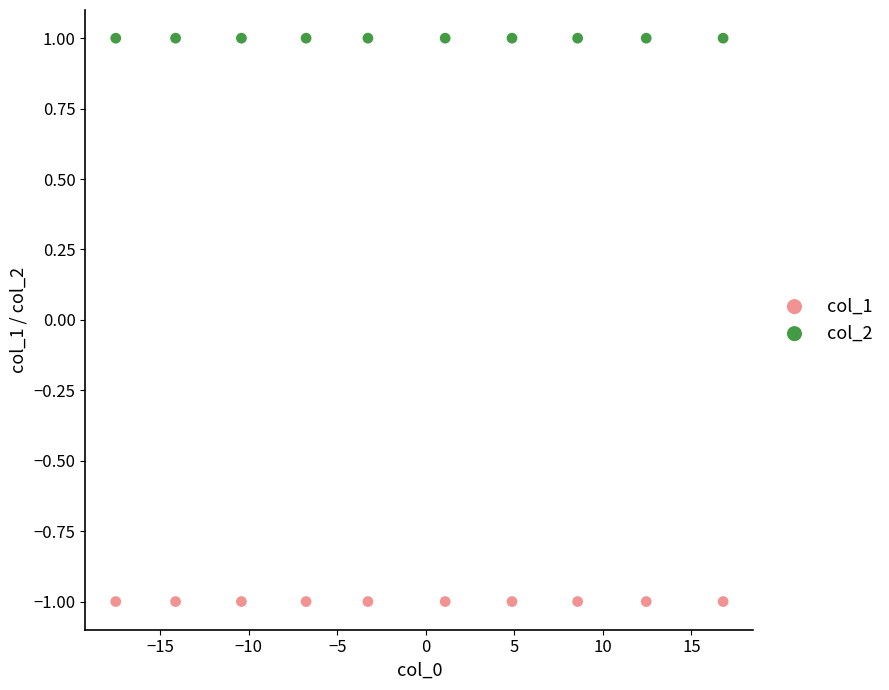

Which series contains the lowest Y value?

col_1